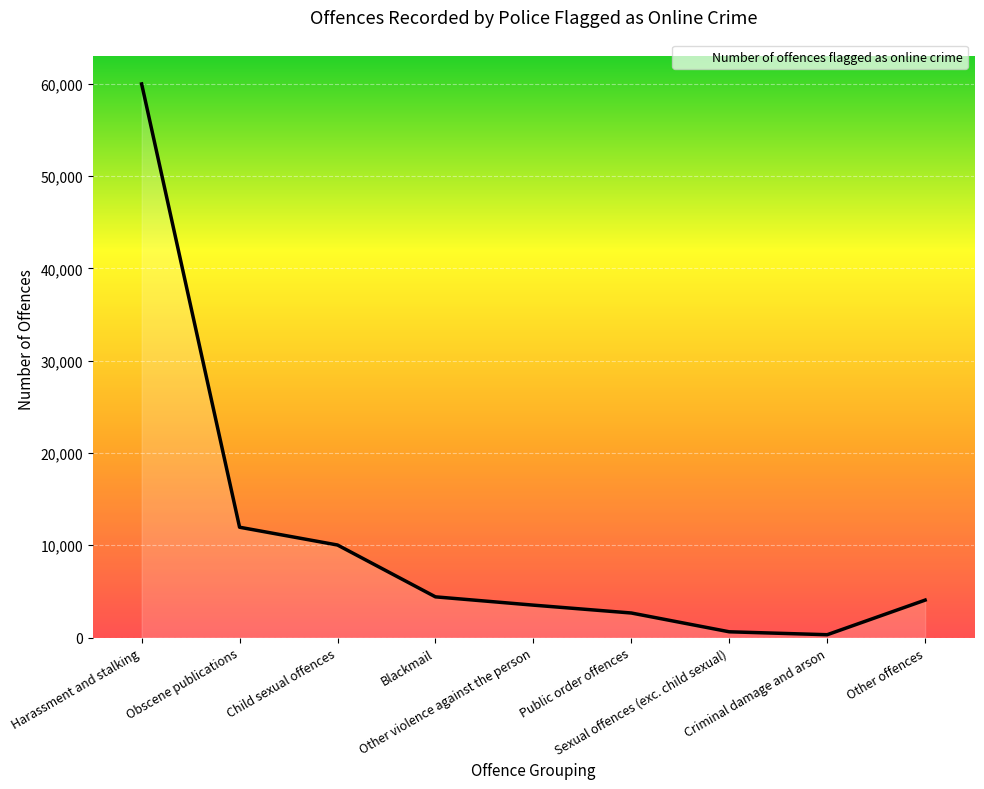

Read the value at Child sexual offences, to the nearest 100.

10000